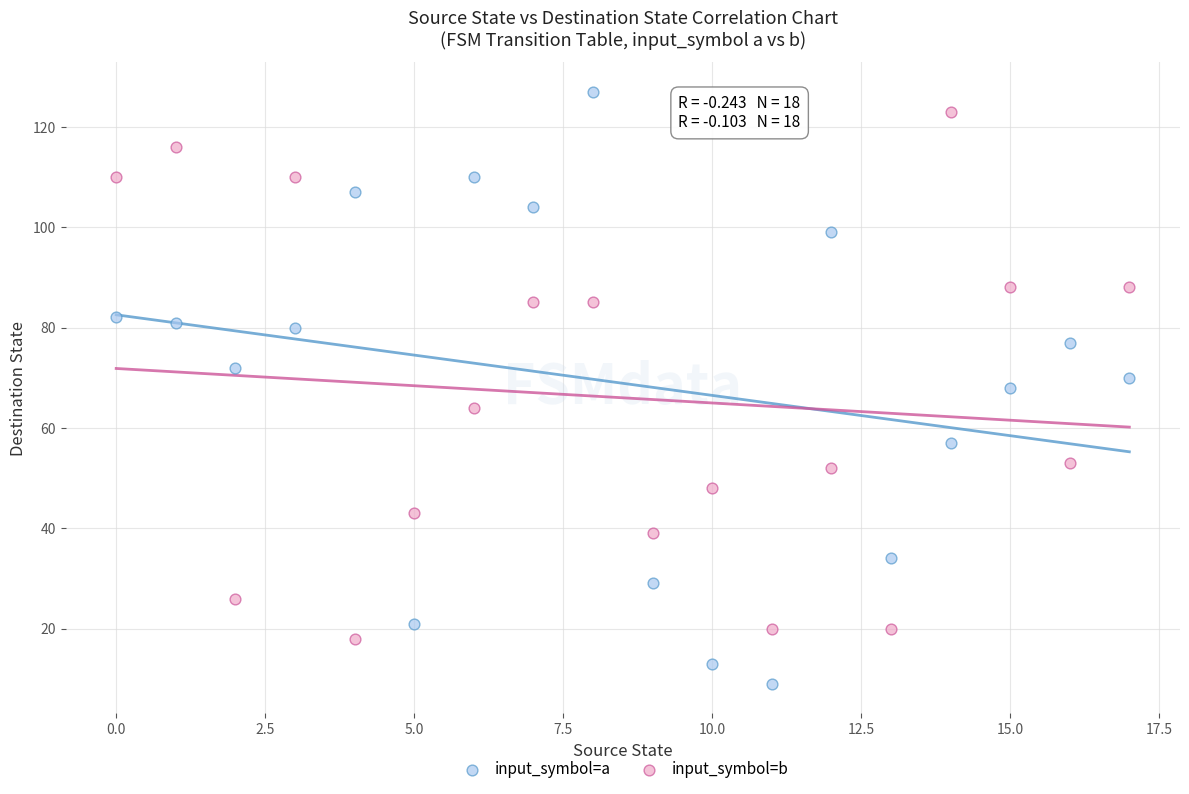

What are all the series names shown in the legend?

input_symbol=a, input_symbol=b